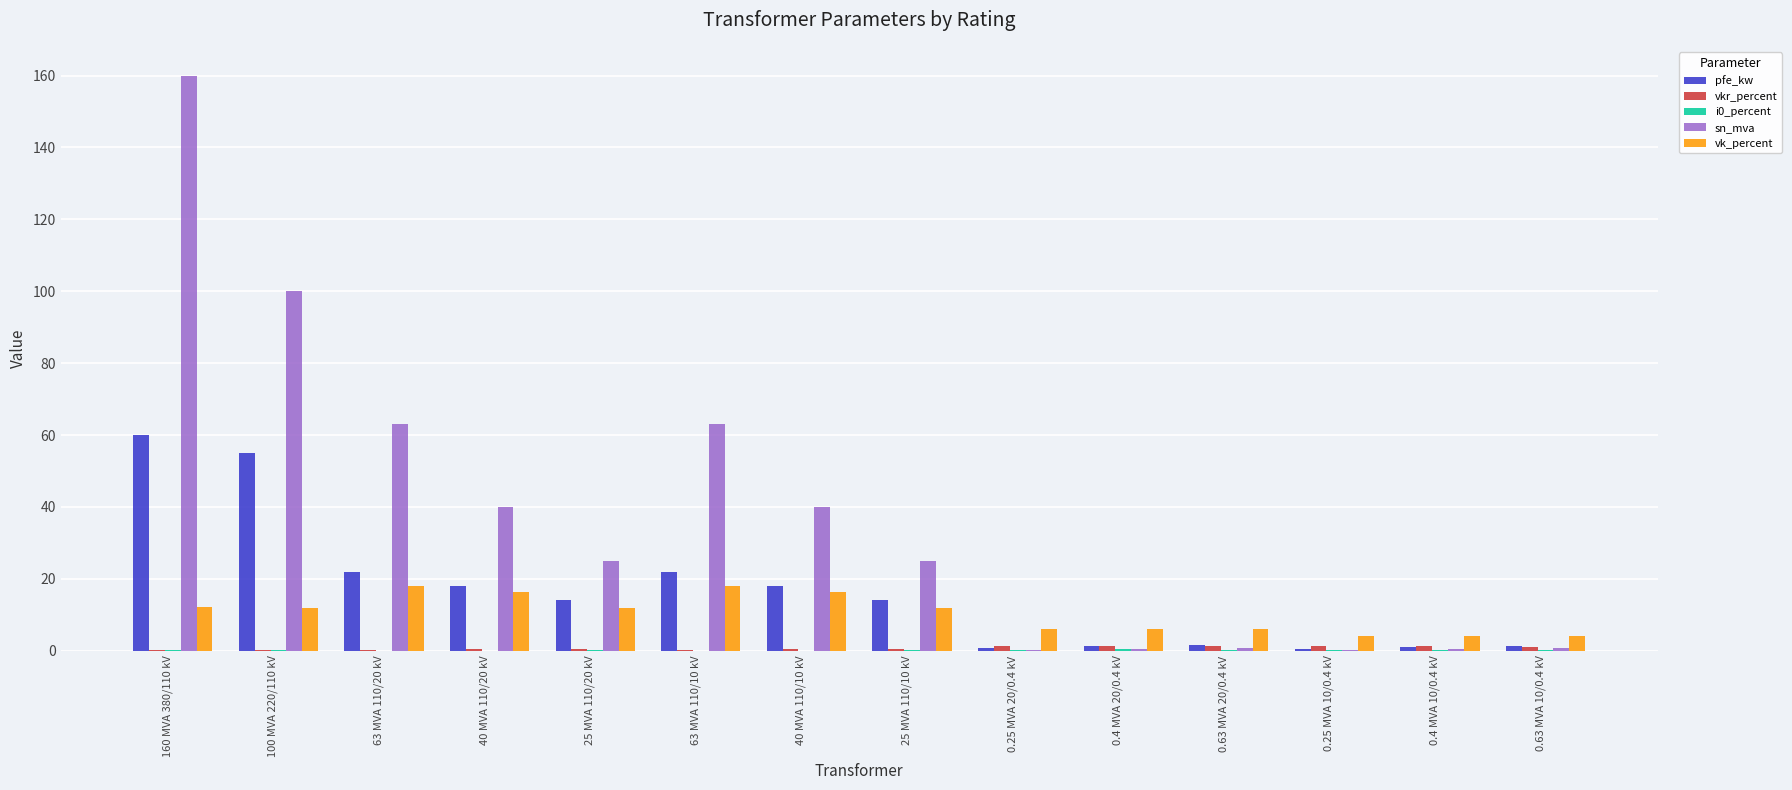

Which series has the largest total across all categories?

sn_mva